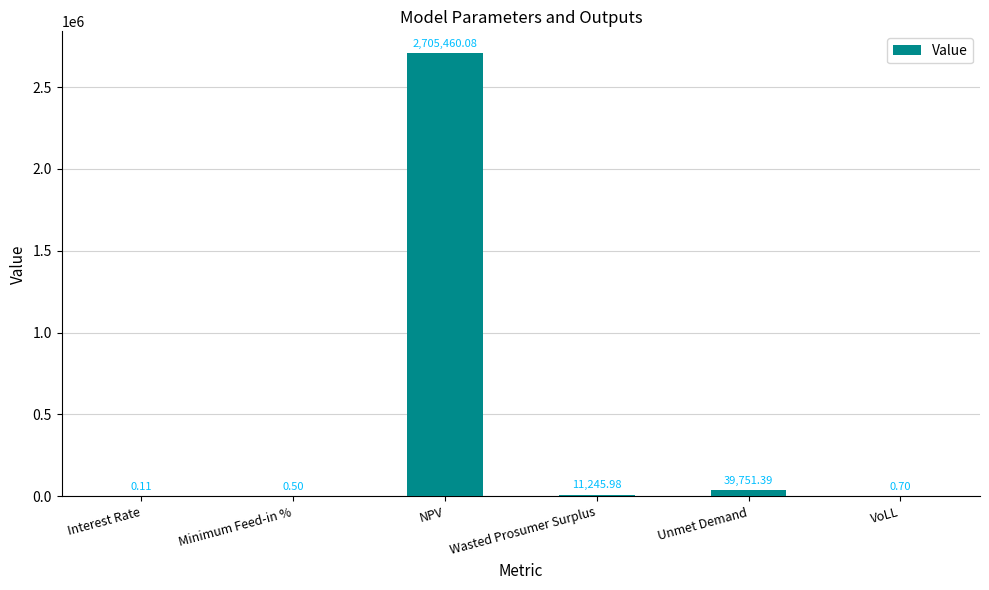

Which category has the highest value across all series?

NPV